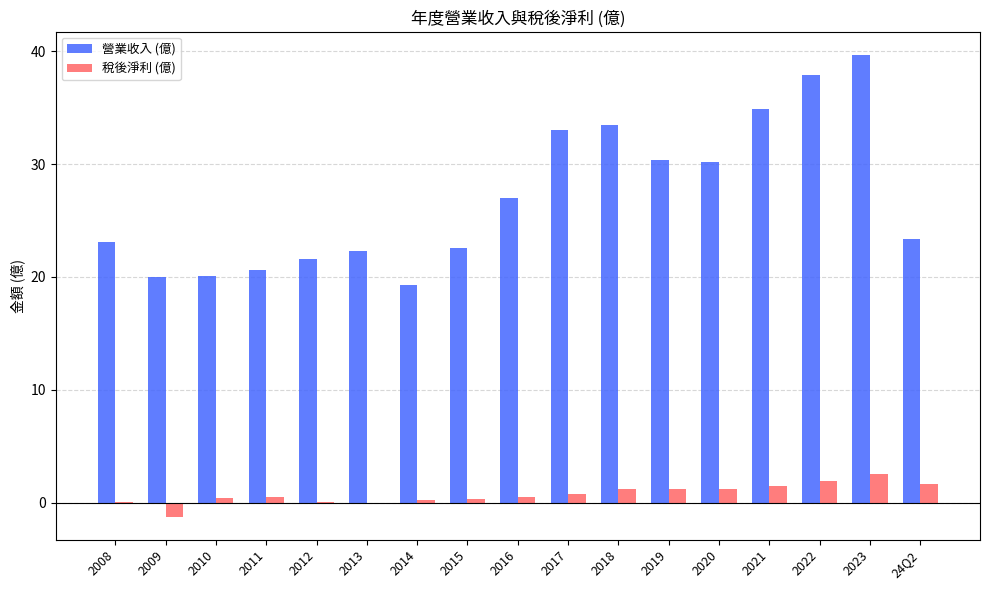

Which category has the highest value in the 營業收入 (億) series?

2023